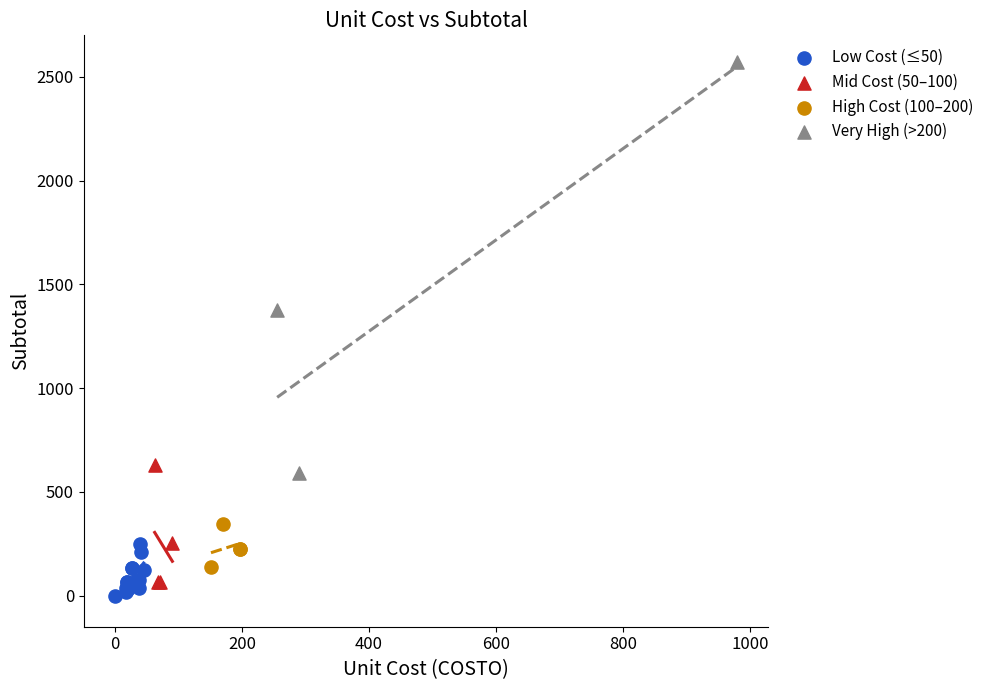

Which series reaches the minimum Y coordinate?

Low Cost (≤50)